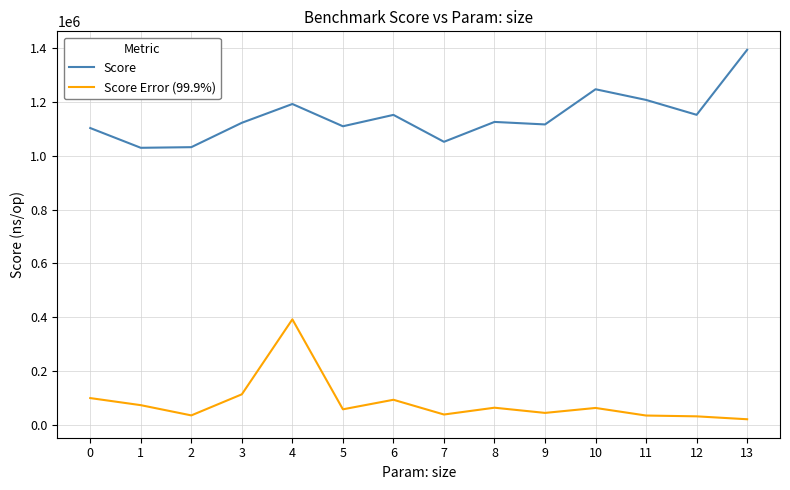

At how many categories does at least one series exceed 666448?

14